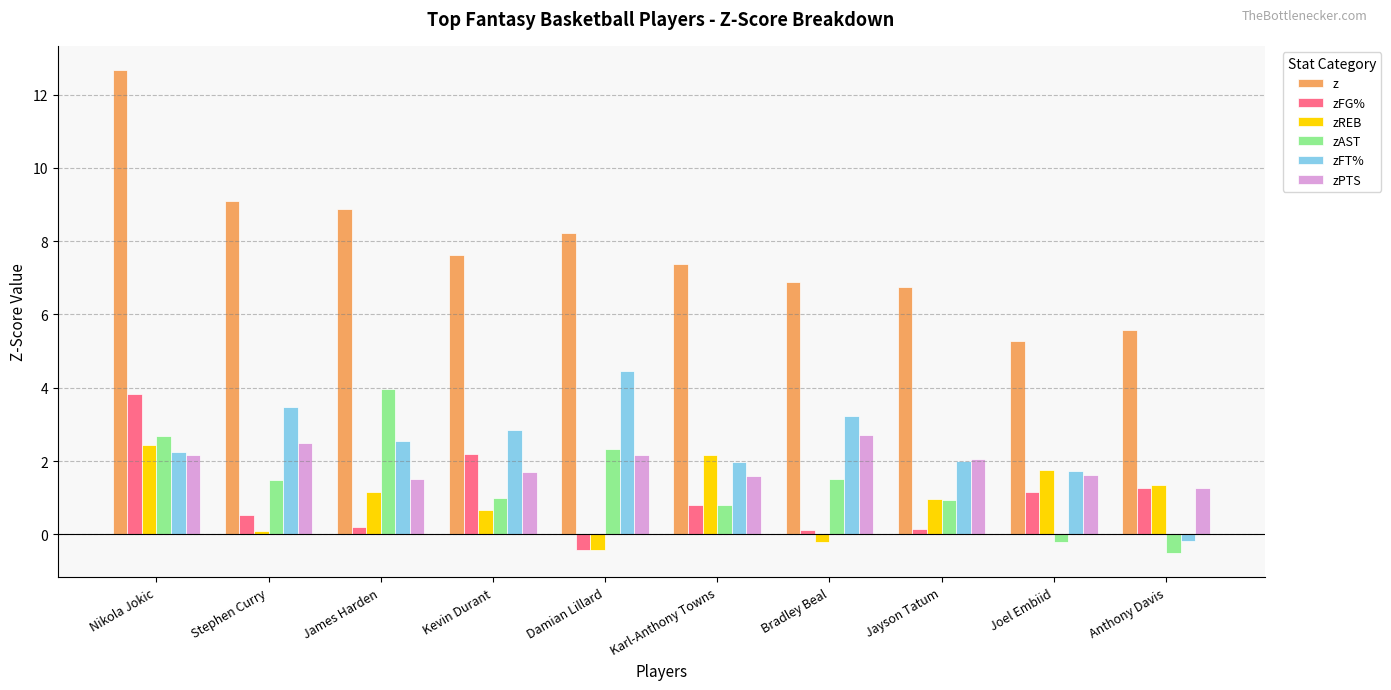

What is the total value across all series at Jayson Tatum?

12.8